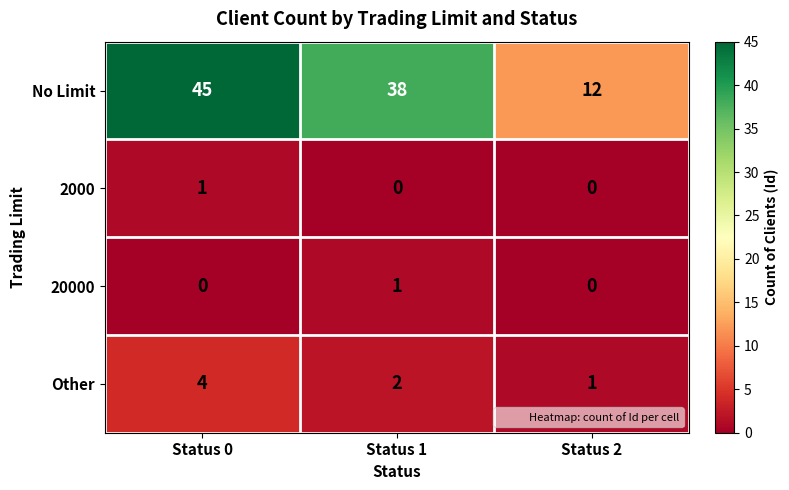

Reading left to right, list all the values displayed in this chart.

No Limit: 45	38	12
2000: 1	0	0
20000: 0	1	0
Other: 4	2	1